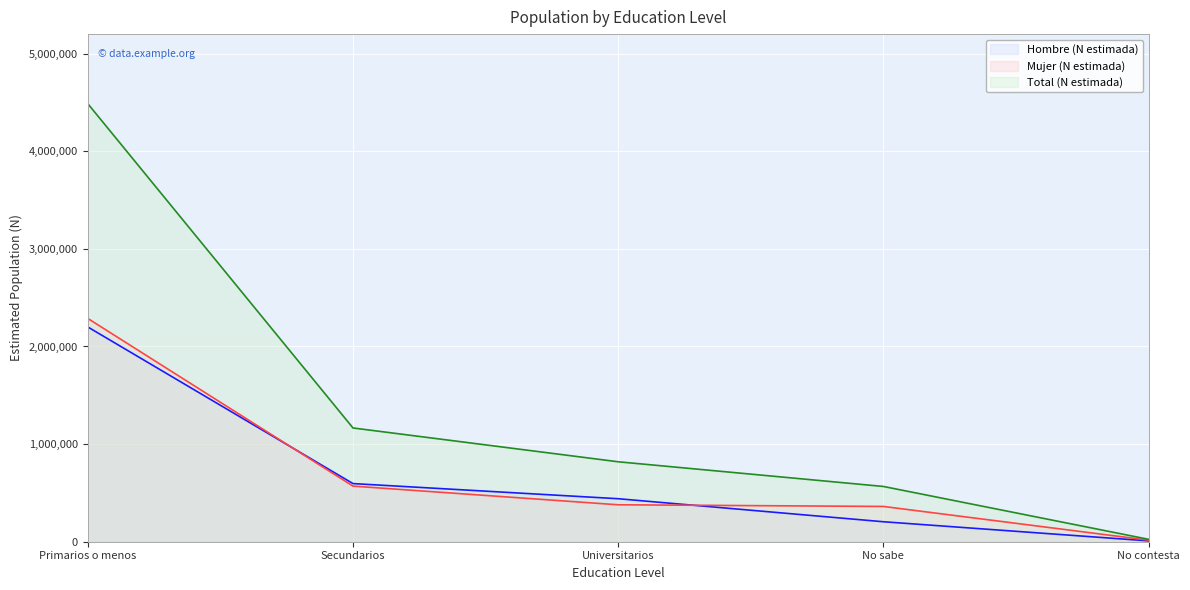

What is the sum of the Hombre (N estimada) values at Universitarios and No contesta?

449179